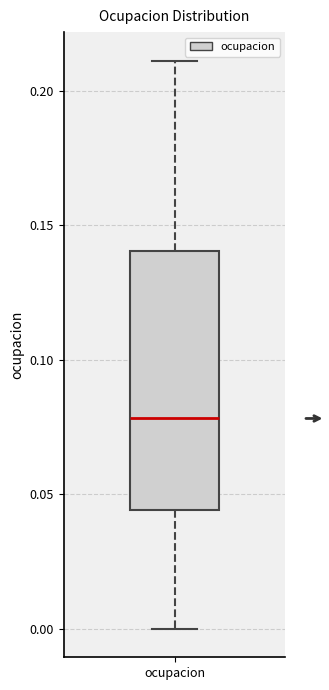

Transcribe this box plot: give where the median line is, the range the box spans, and where the two whiskers end, as read against the y-axis. The values are not printed on the chart, so give them approximately, as read against the axis.

median 0.080, box 0.045 to 0.140, whiskers 0.000 to 0.210